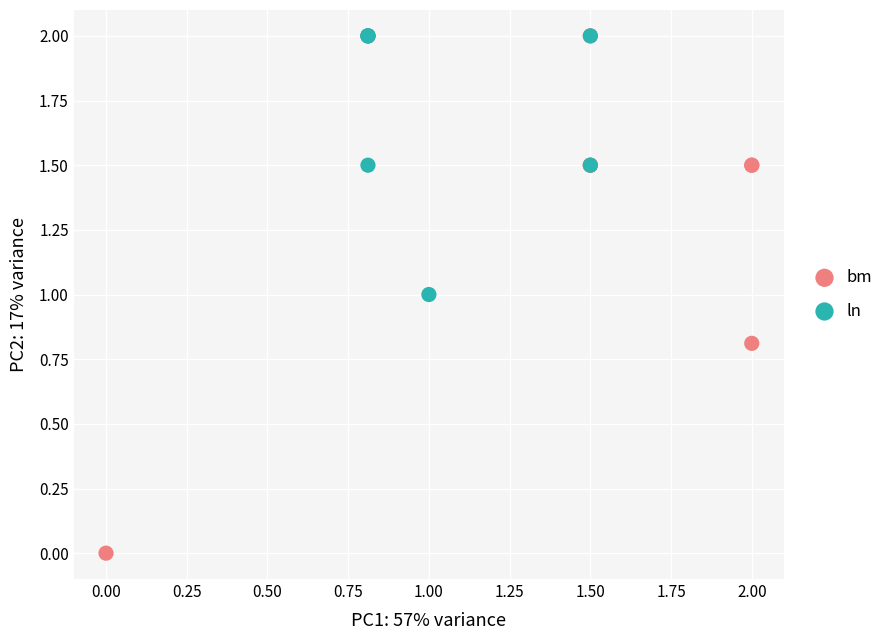

Which series has the widest spread of Y values?

bm